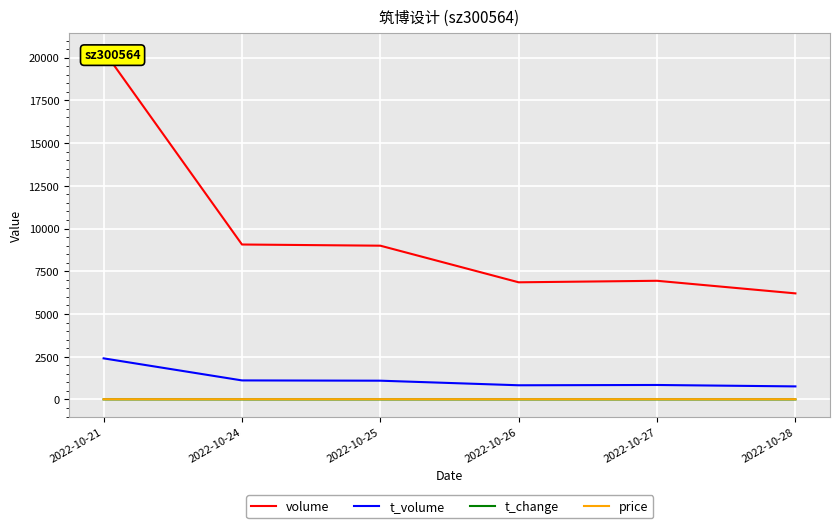

At which label does price first exceed 12?

2022-10-24